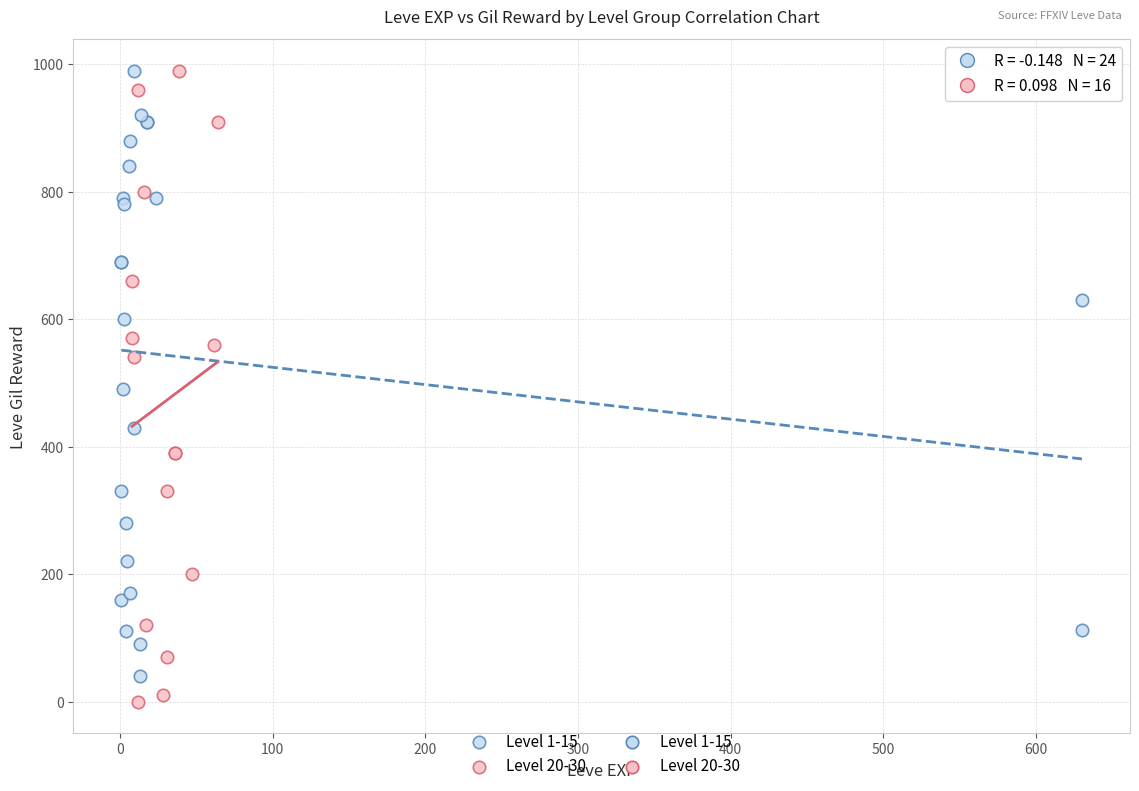

Which series has the widest spread of Y values?

Level 20-30